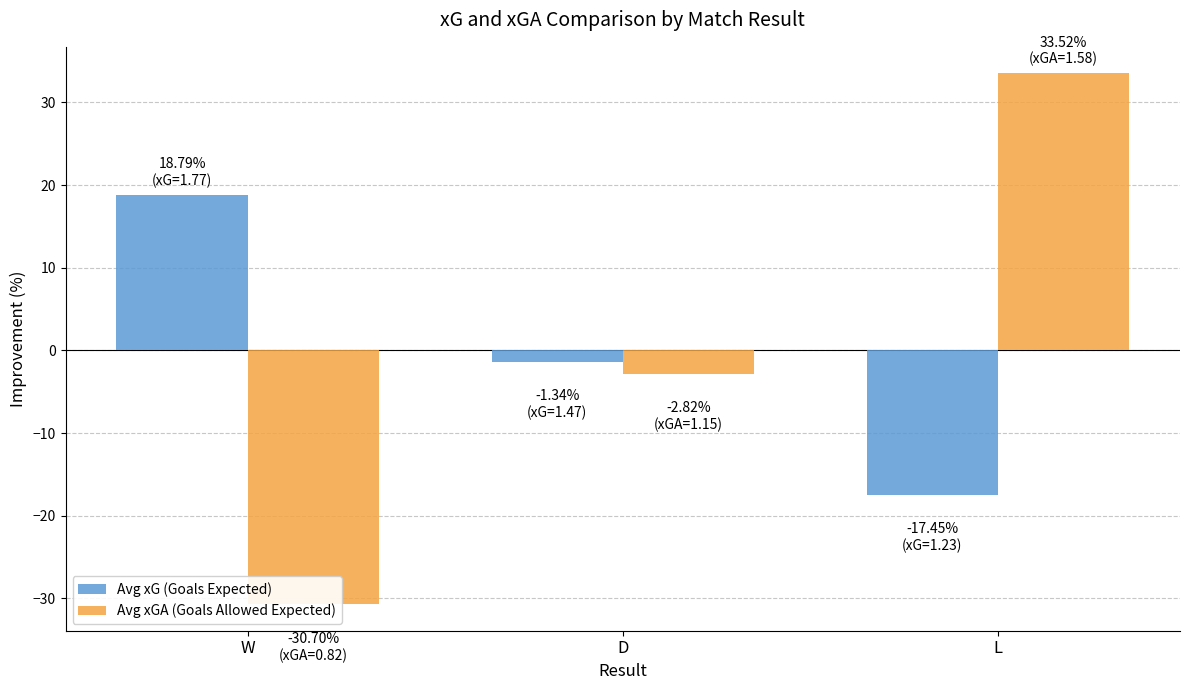

At which label is Avg xG (Goals Expected) closest to 0?

D